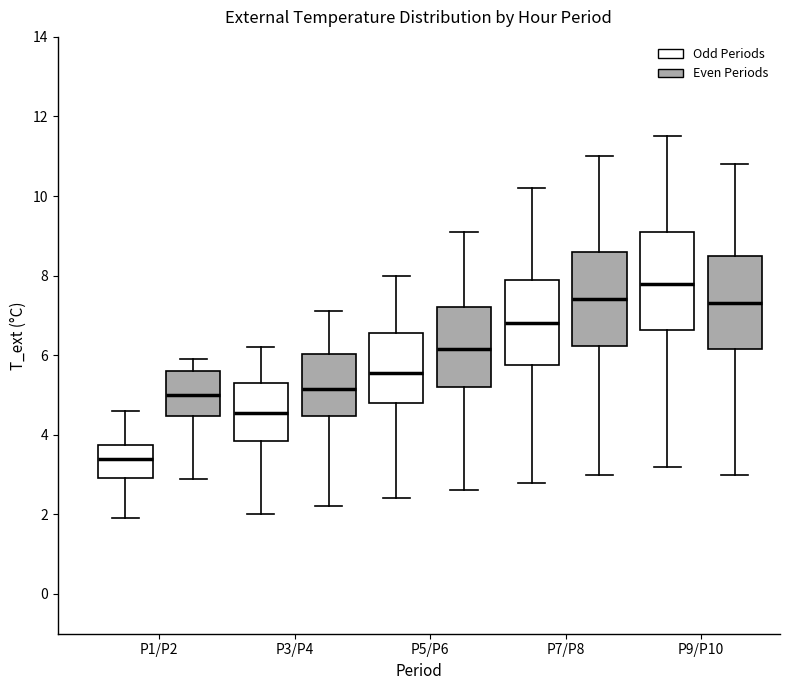

Reading left to right, read every box against the y-axis: the position of its median line, the range the box covers, and the ends of its whiskers. The values are not printed on the chart, so give them approximately, as read against the axis.

P1/P2 (Odd Periods): median 3.4, box 3.0 to 3.8, whiskers 2.0 to 4.6
P1/P2 (Even Periods): median 5.0, box 4.4 to 5.6, whiskers 3.0 to 6.0
P3/P4 (Odd Periods): median 4.6, box 3.8 to 5.4, whiskers 2.0 to 6.2
P3/P4 (Even Periods): median 5.2, box 4.4 to 6.0, whiskers 2.2 to 7.2
P5/P6 (Odd Periods): median 5.6, box 4.8 to 6.6, whiskers 2.4 to 8.0
P5/P6 (Even Periods): median 6.2, box 5.2 to 7.2, whiskers 2.6 to 9.2
P7/P8 (Odd Periods): median 6.8, box 5.8 to 8.0, whiskers 2.8 to 10.2
P7/P8 (Even Periods): median 7.4, box 6.2 to 8.6, whiskers 3.0 to 11.0
P9/P10 (Odd Periods): median 7.8, box 6.6 to 9.2, whiskers 3.2 to 11.6
P9/P10 (Even Periods): median 7.4, box 6.2 to 8.6, whiskers 3.0 to 10.8